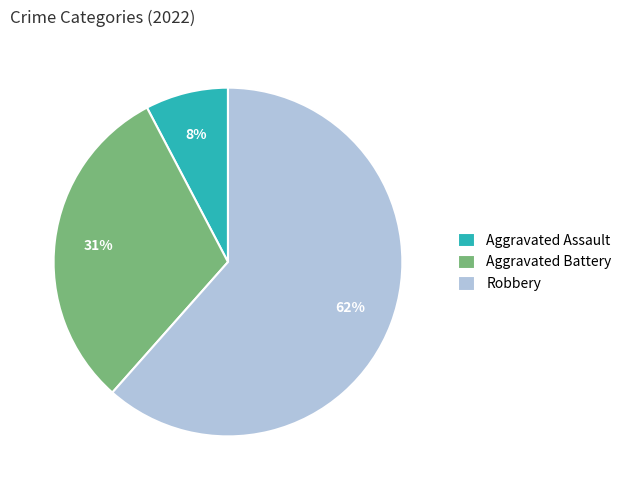

How many segments does this pie chart have?

3